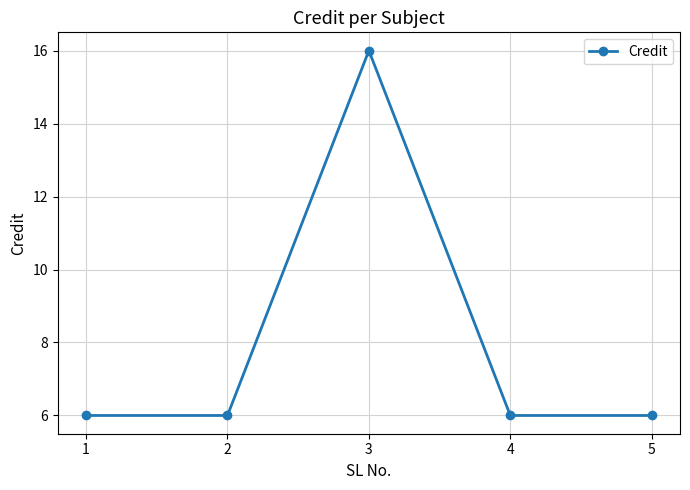

What is the value of the 4th point from the left?

6